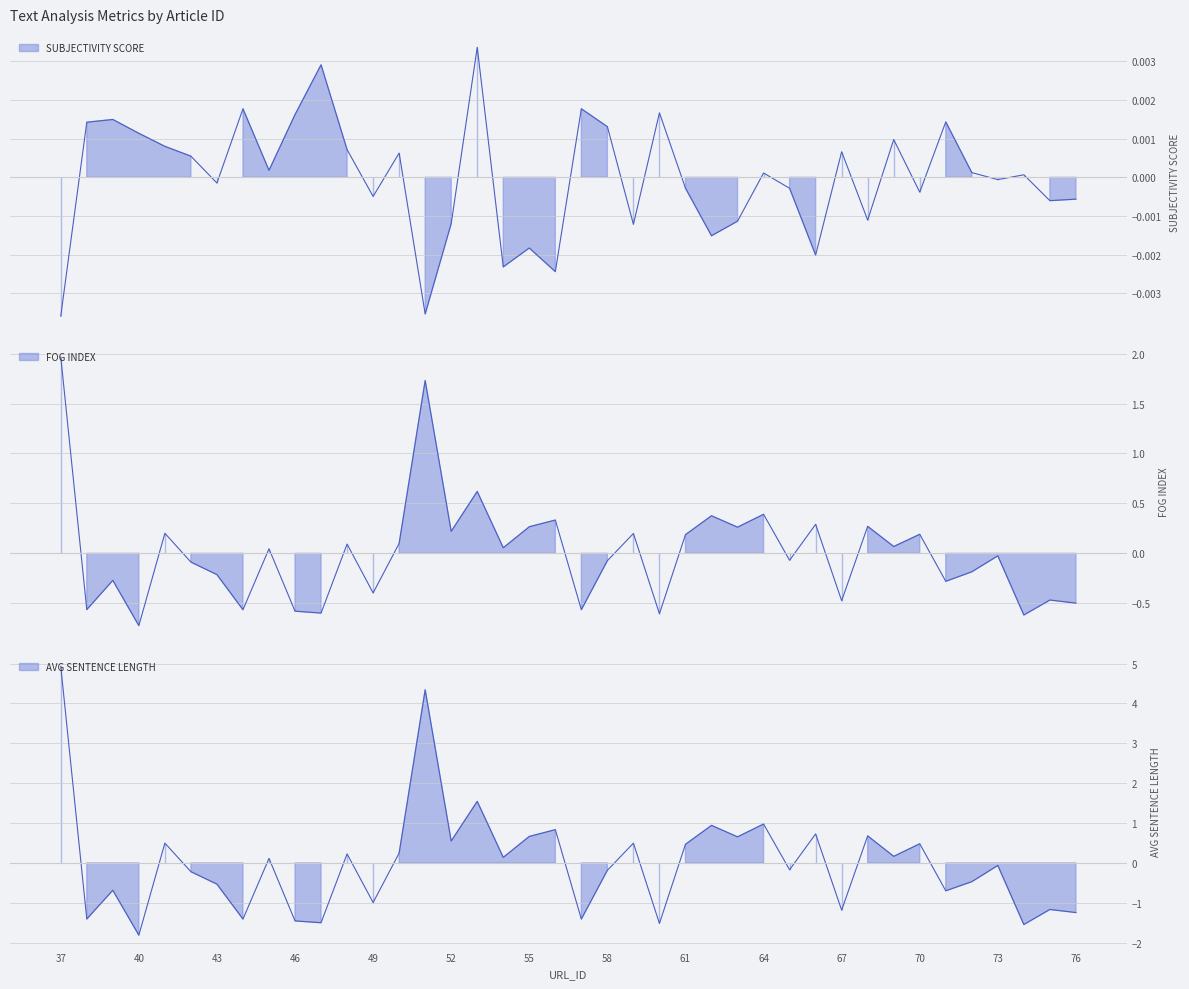

Which category has the highest value in the AVG SENTENCE LENGTH series?

37